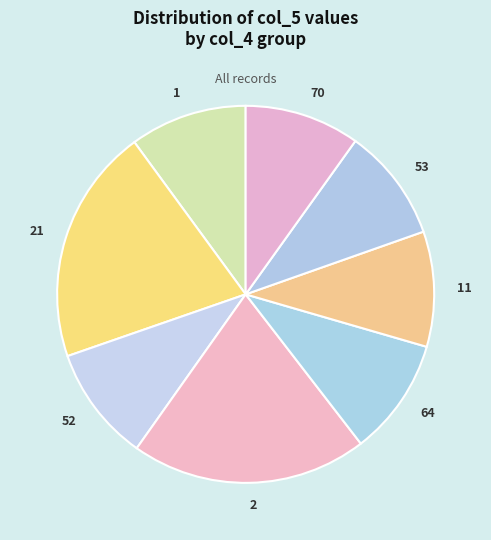

Approximately how many times larger is the value at 52 compared to 21?

0.5